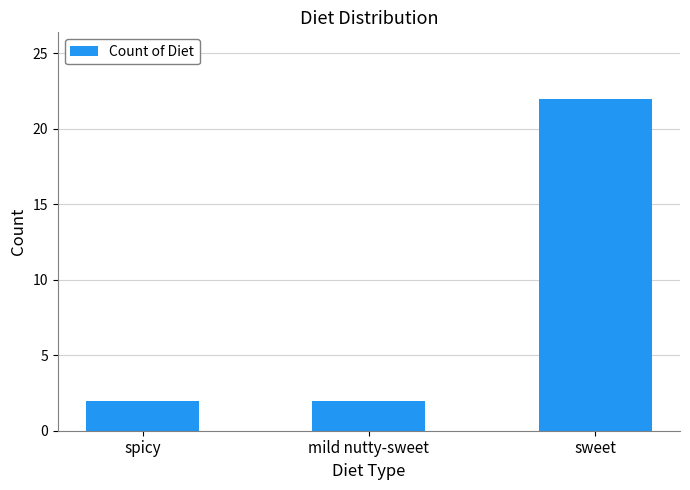

What is the average value?

9